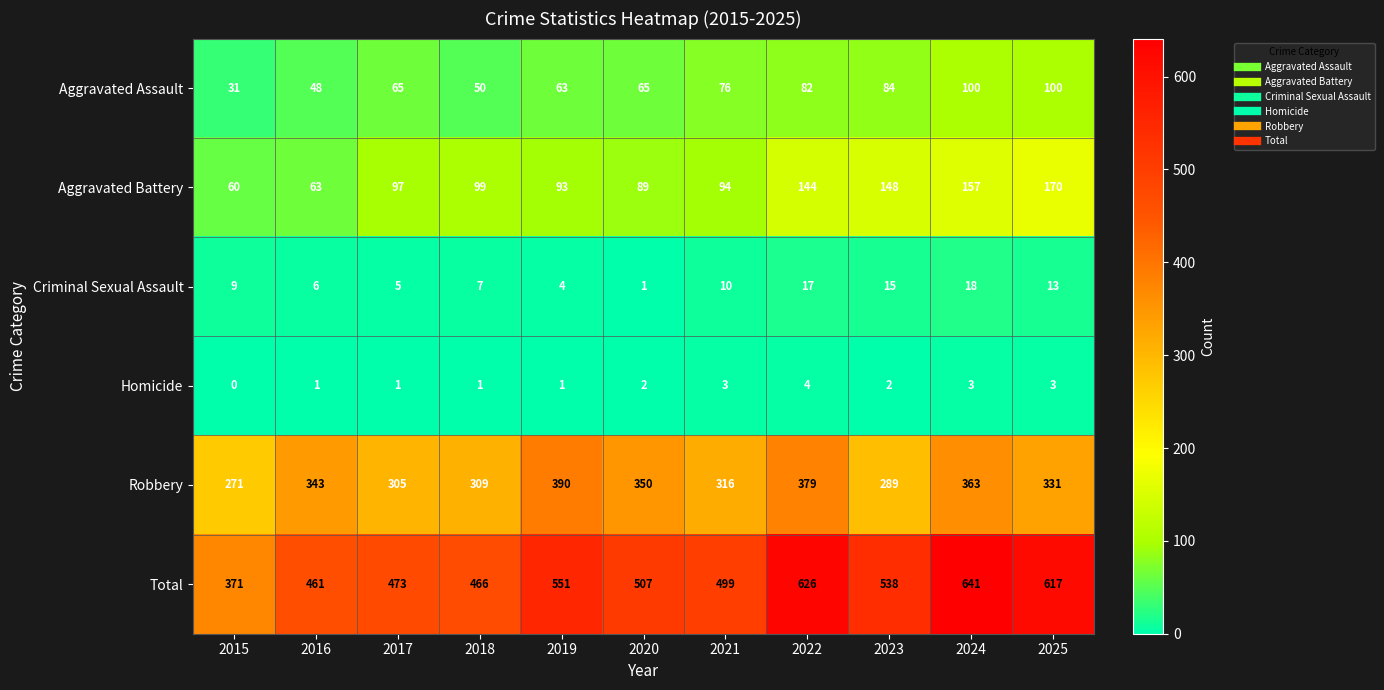

Which series has the widest spread of values?

Total